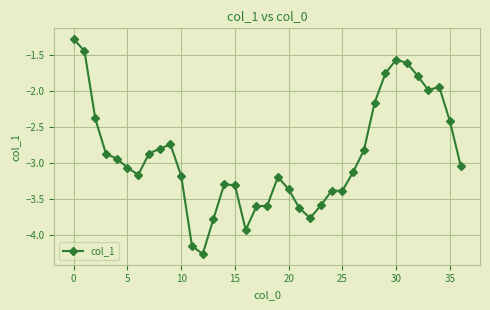

True or false: there are more than 1 points higher than both neighbors.

True